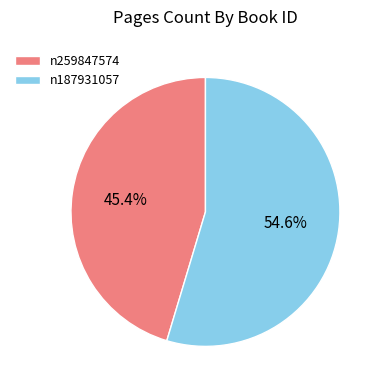

Approximately how many times larger is the value at n259847574 compared to n187931057?

0.8